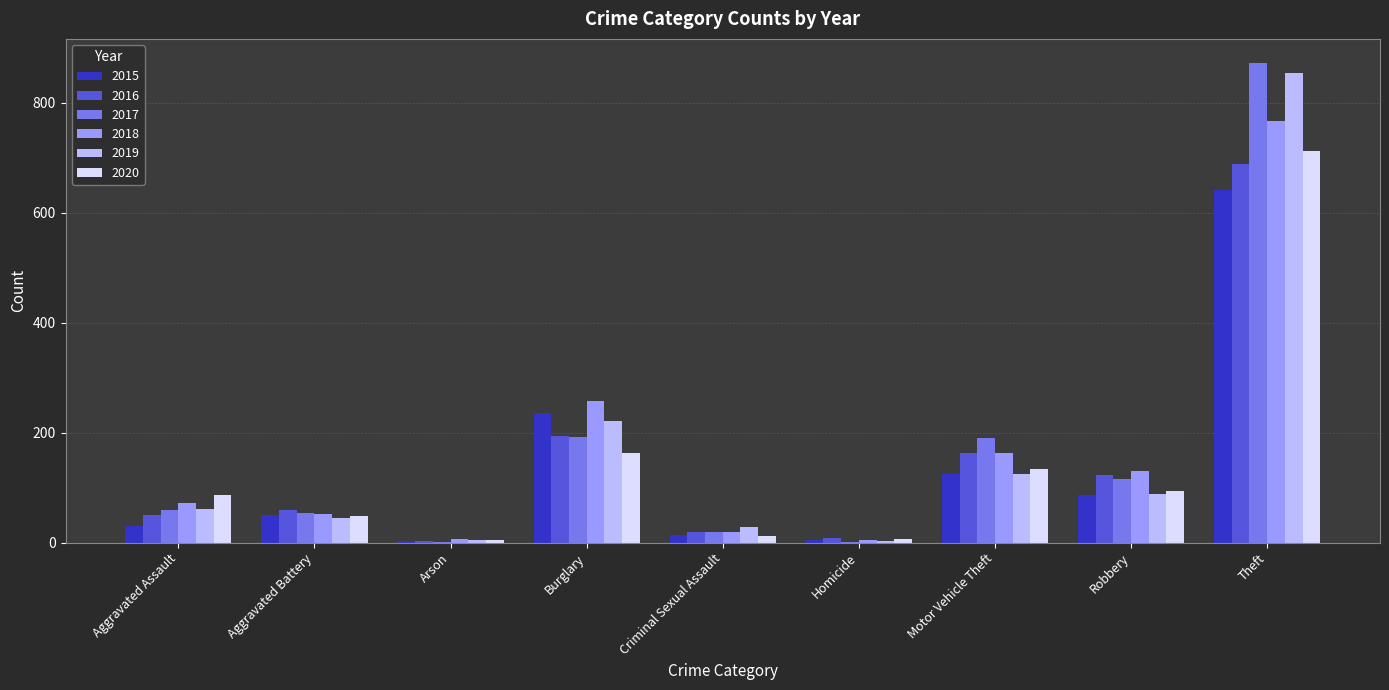

What is the difference between the 2020 values at Theft and Criminal Sexual Assault?

701